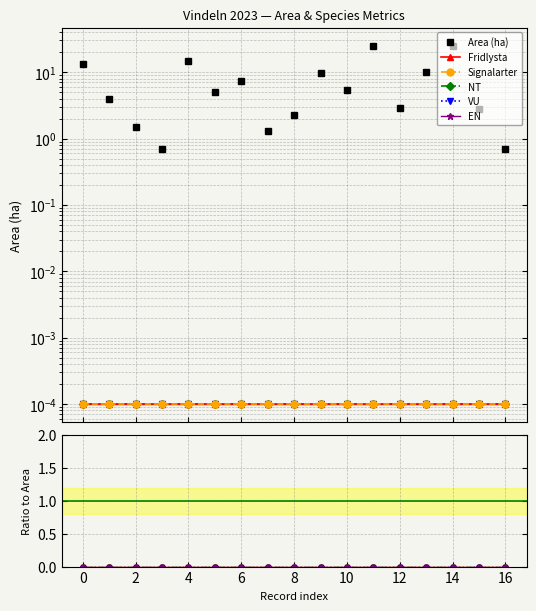

True or false: EN and NT intersect in this chart.

False